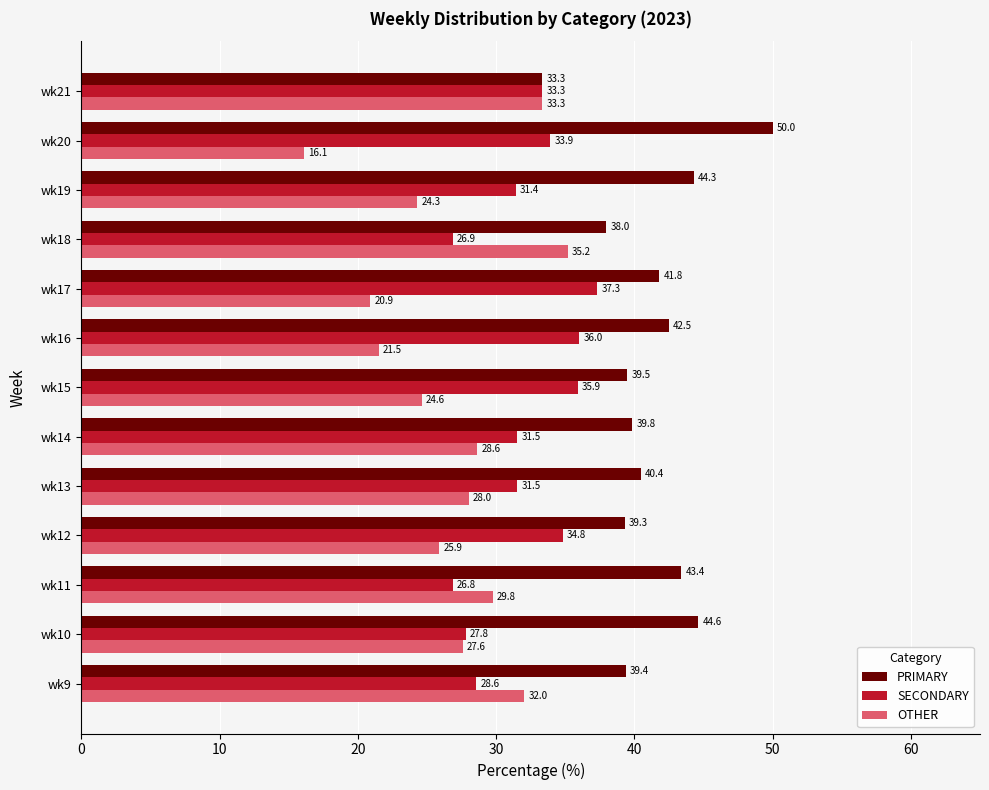

What is the greatest value displayed?

50.0